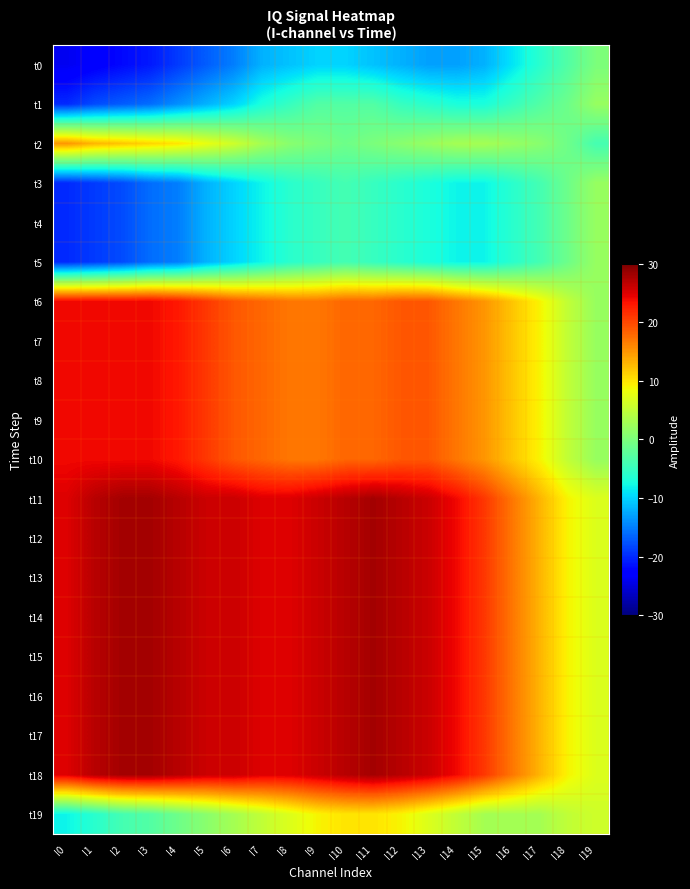

What is the smallest value displayed?

-24